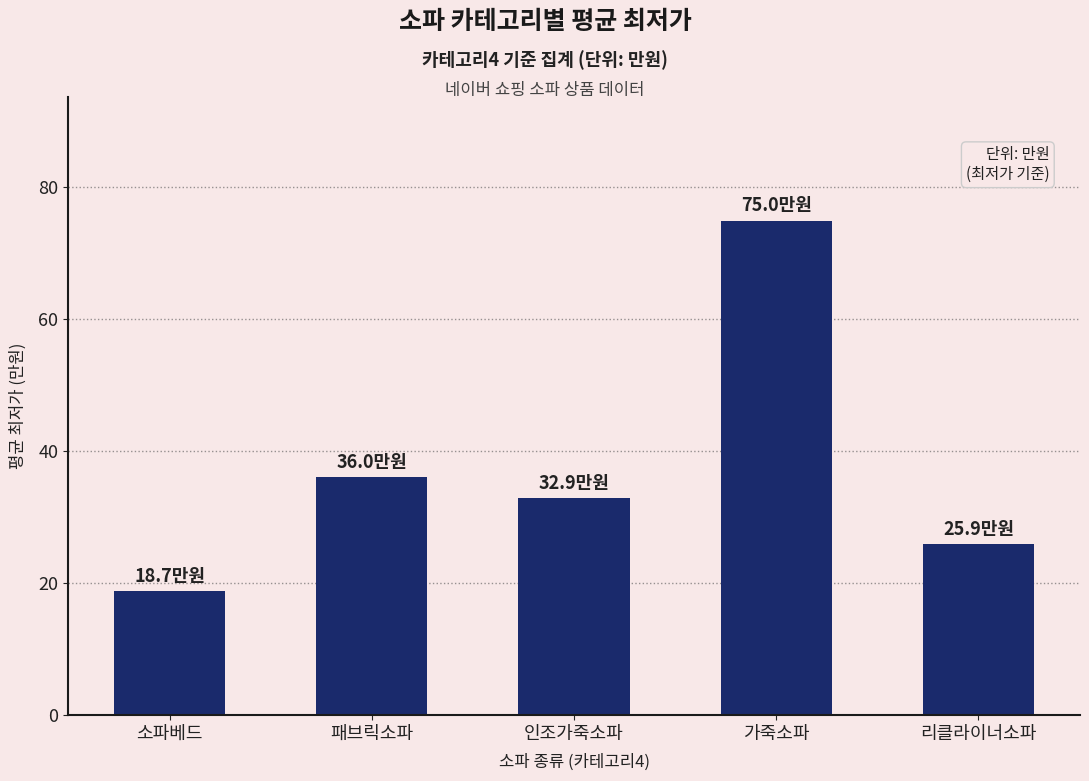

At which label does the data first exceed 32?

패브릭소파